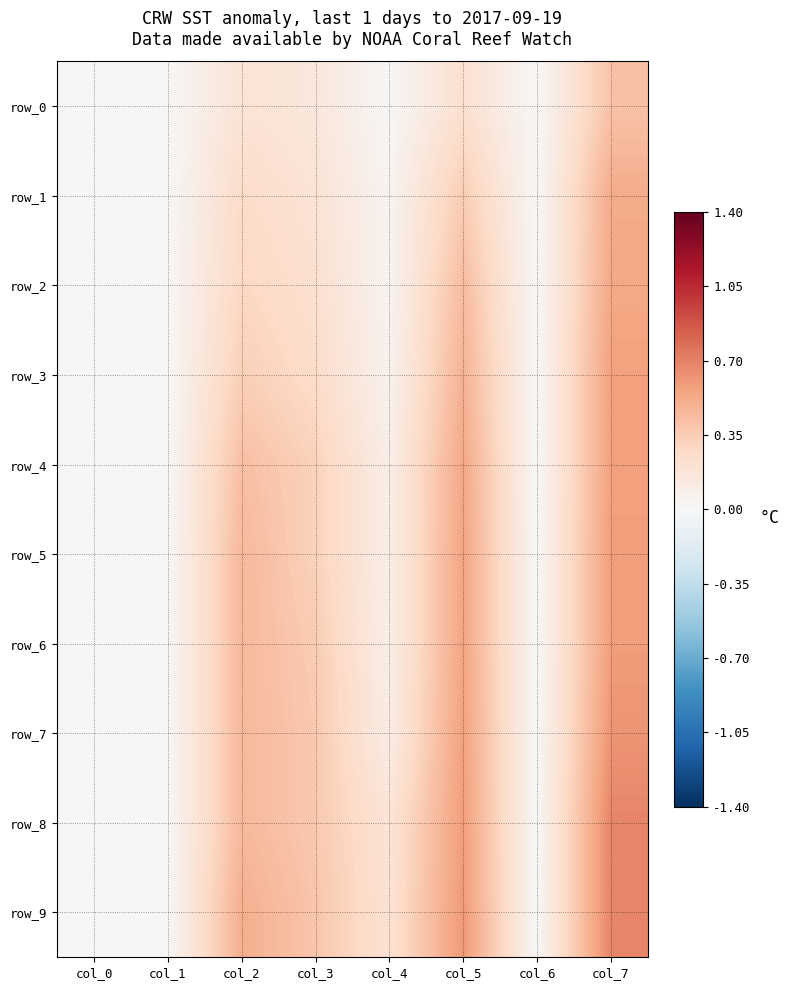

What is the total value across all series at col_3?

3.0